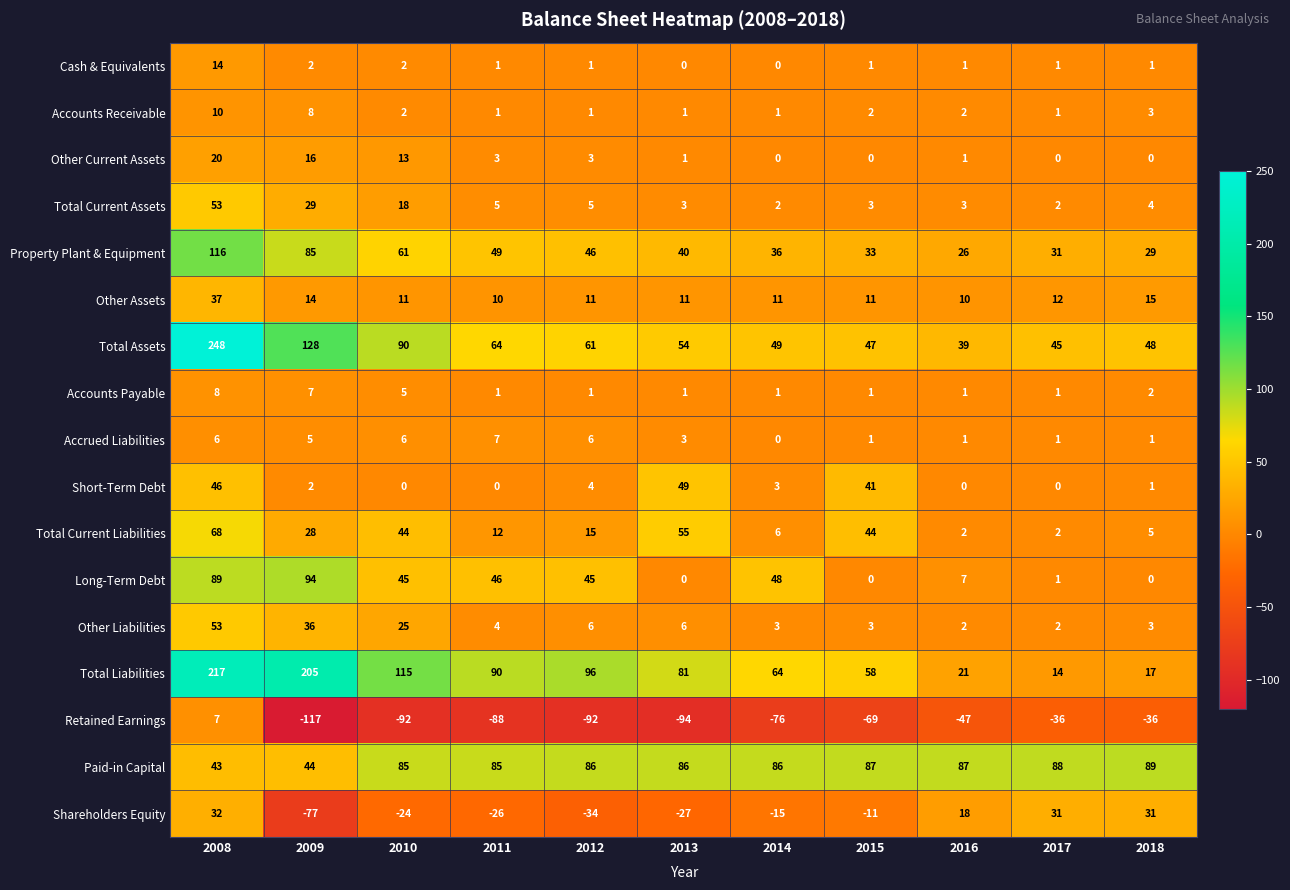

At which category is the sum across all series the highest?

2008